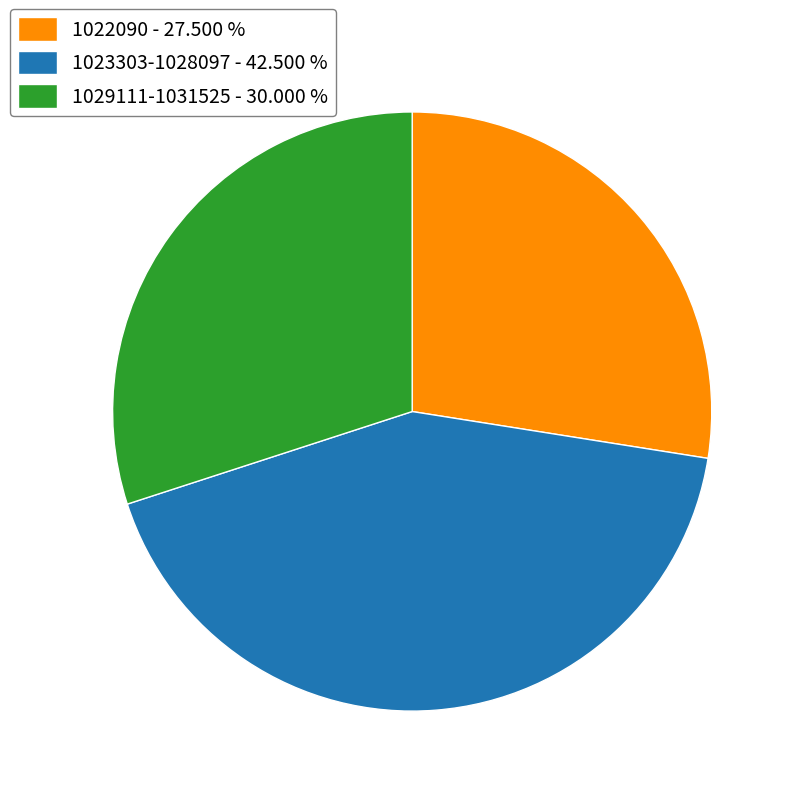

Combined, do 1022090 - 27.500 % and 1029111-1031525 - 30.000 % account for over 50%?

Yes